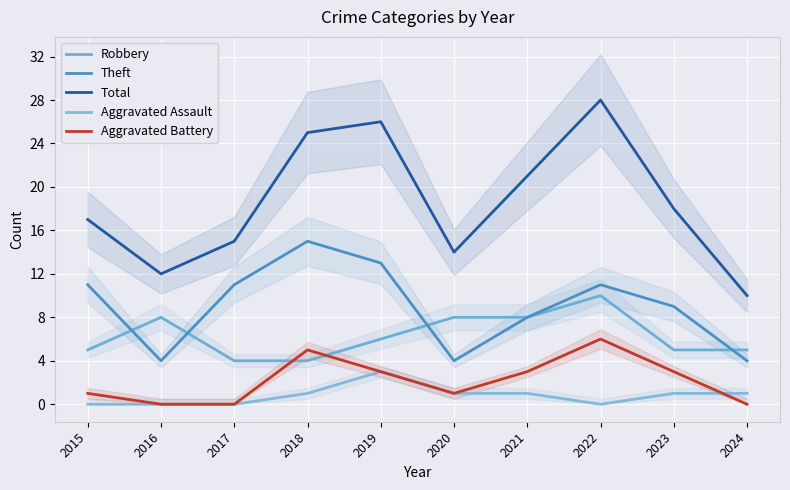

What is the value of the Total point at the 1st from the left?

17